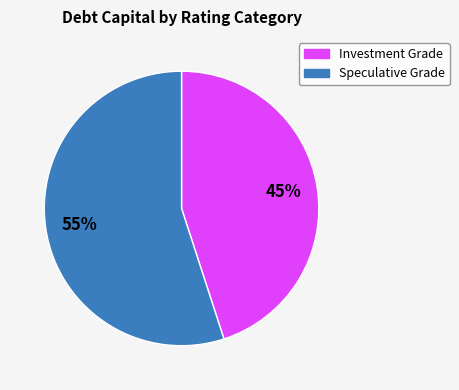

Is there any slice that represents more than half of the pie?

Yes